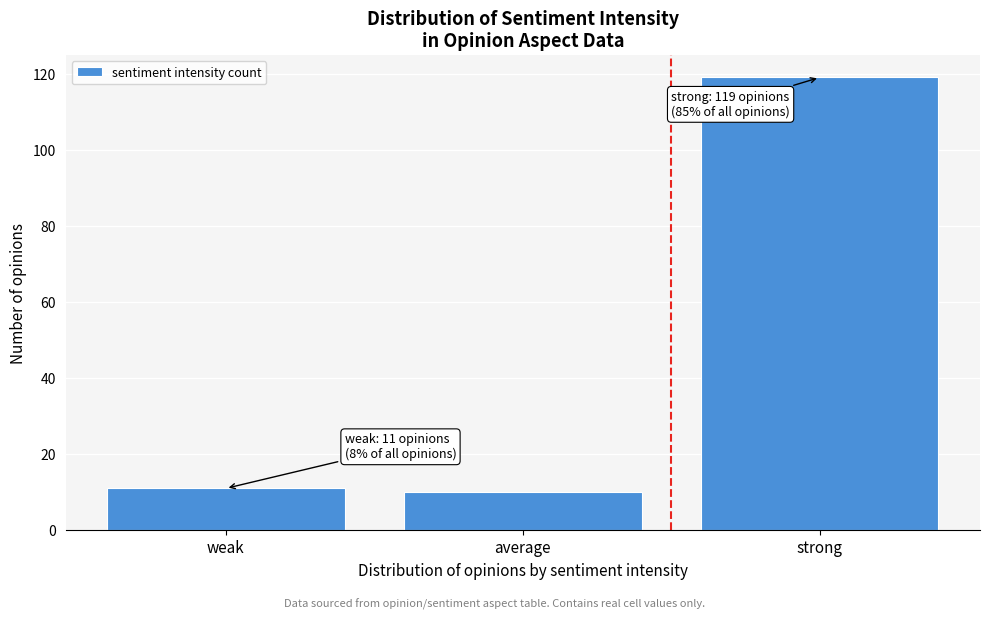

Reading left to right, what are all the values shown in this chart?

11	10	119